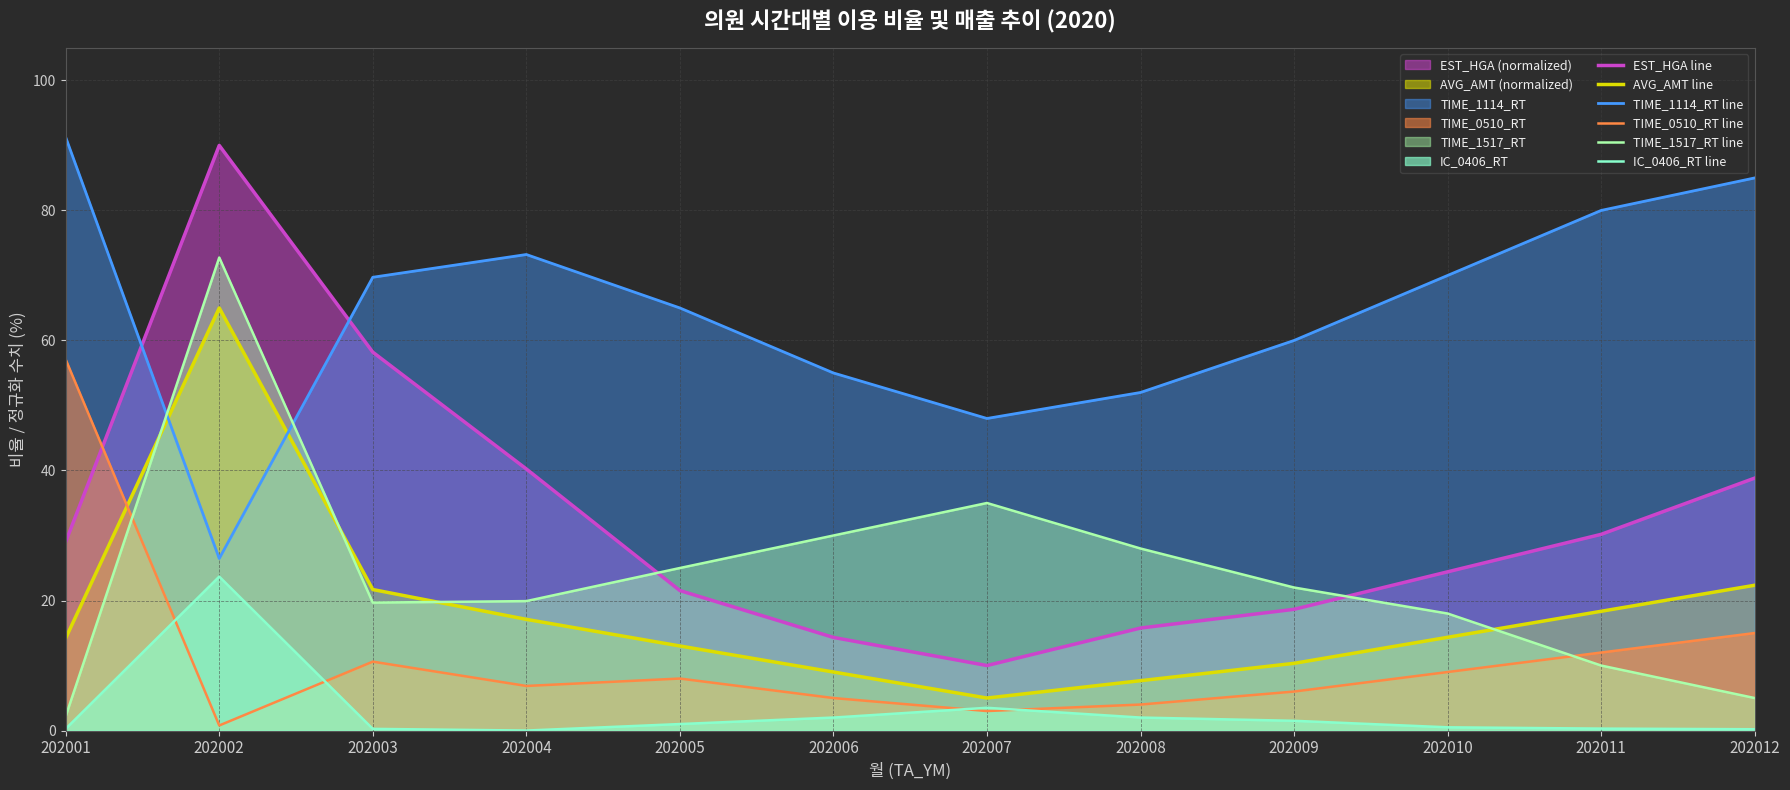

List the series in order of their peak value, highest first.

TIME_1114_RT line, EST_HGA line, TIME_1517_RT line, AVG_AMT line, TIME_0510_RT line, IC_0406_RT line